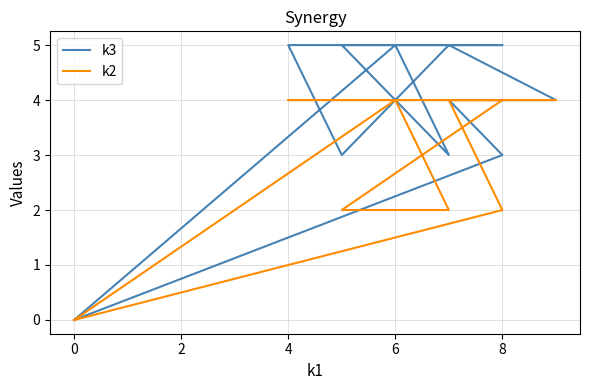

What is the average value of the k3 series?

4